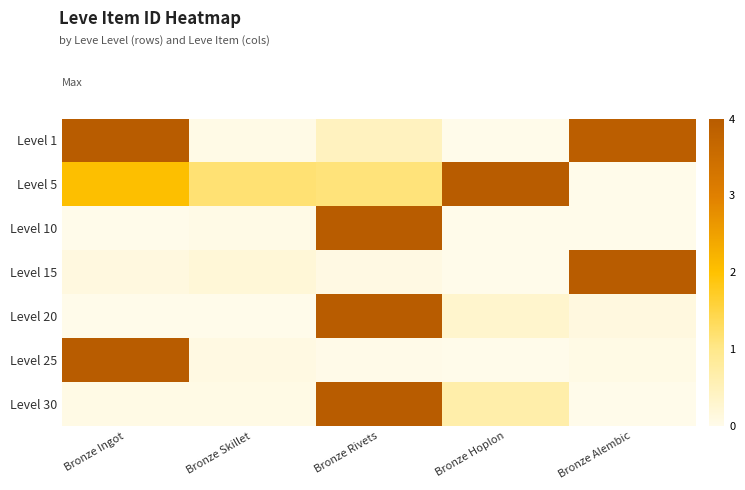

Which has a higher value, Bronze Hoplon or Bronze Skillet?

Bronze Skillet